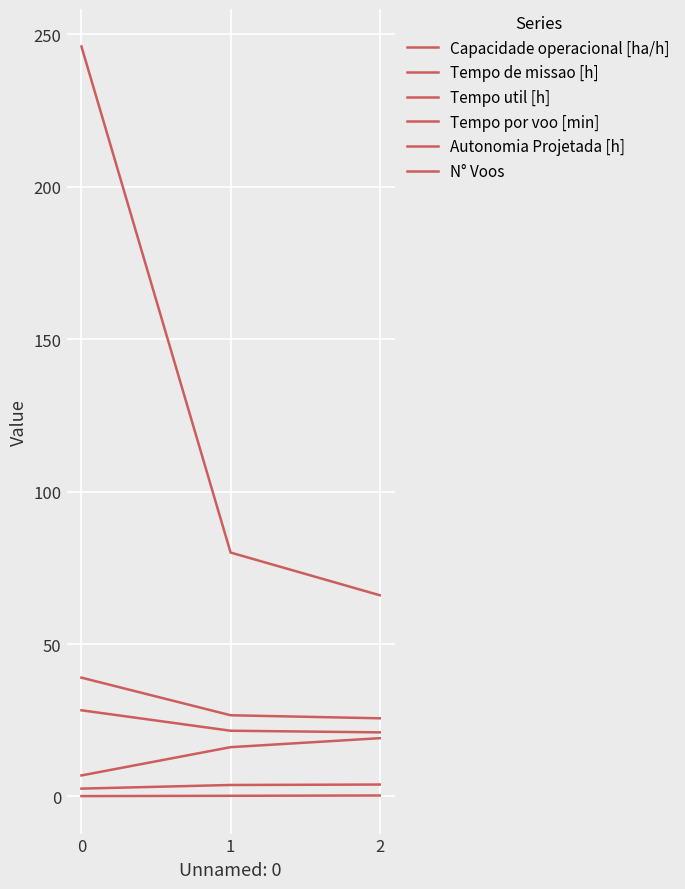

How many lines are shown in the chart?

6